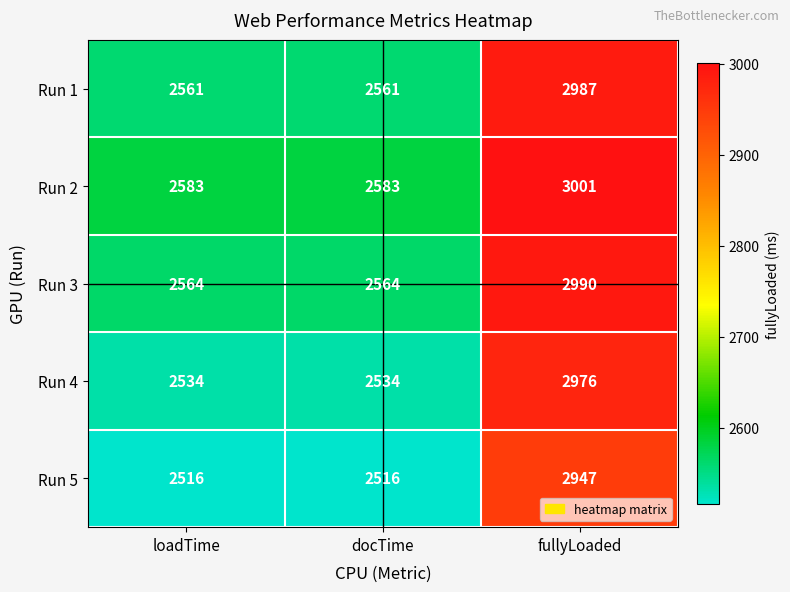

How many values in the Run 3 series exceed 2564?

1